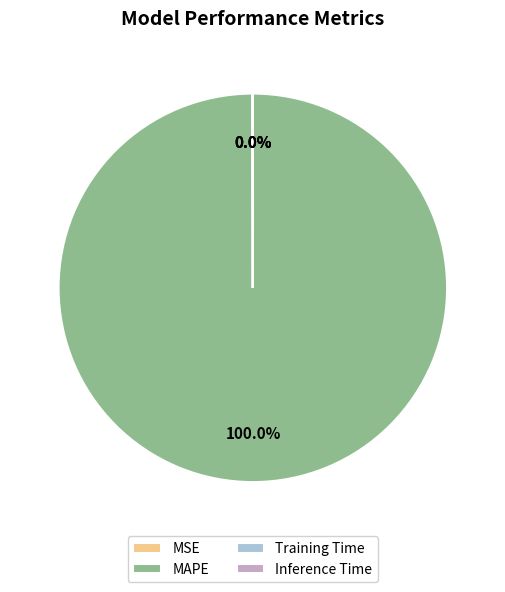

Does MAPE account for over 50% of the chart?

Yes